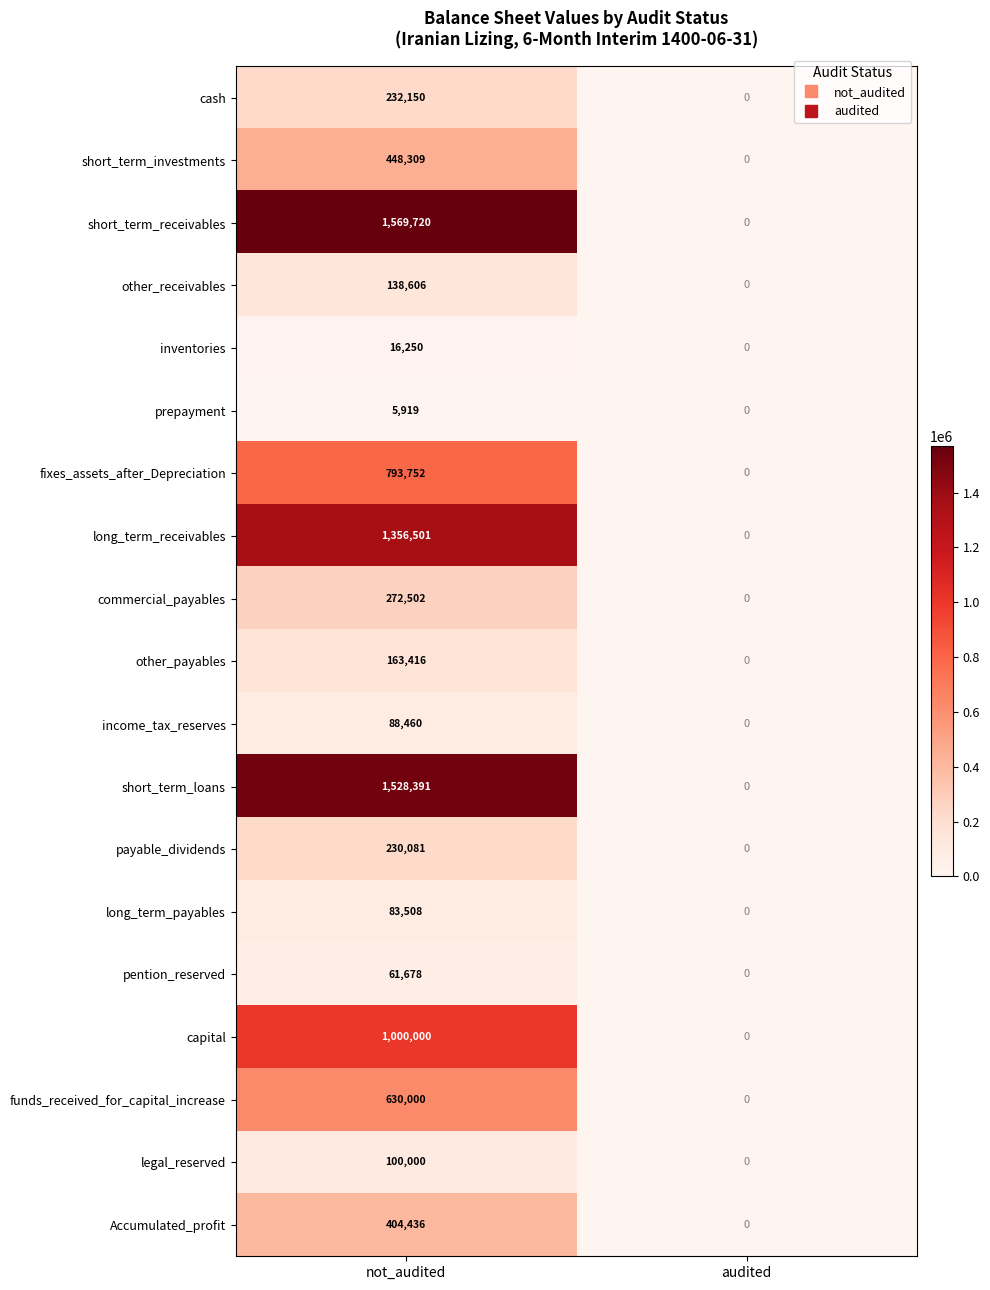

Is it true that fixes_assets_after_Depreciation equals 239213 at audited?

False